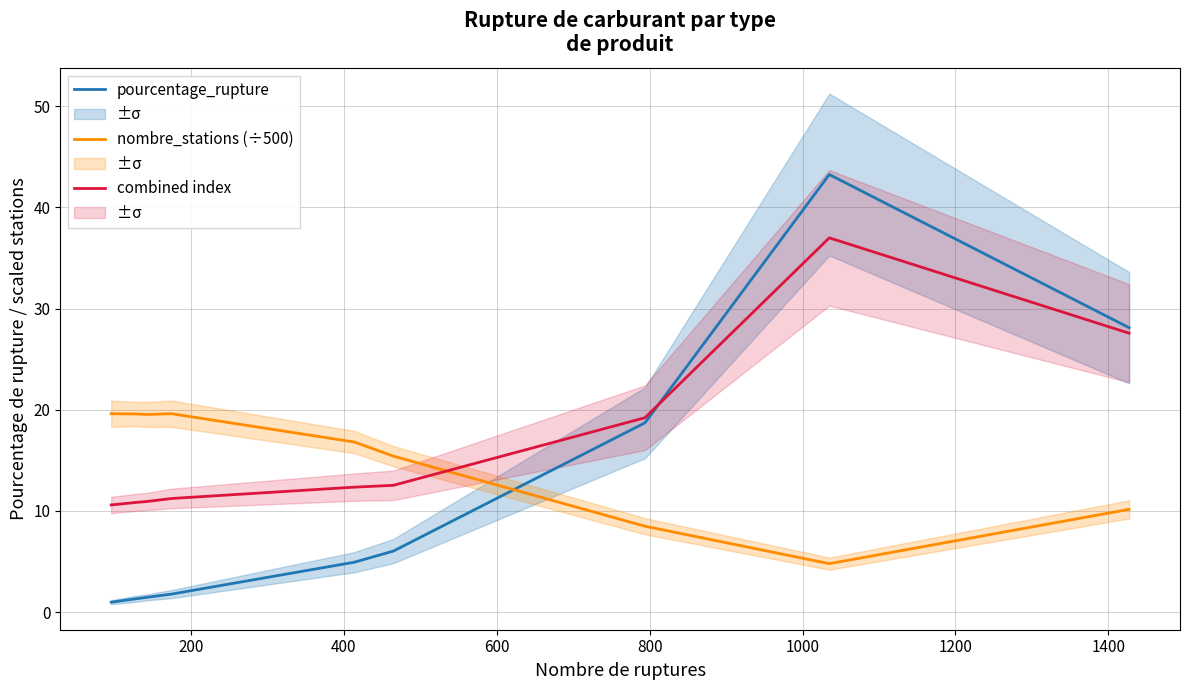

True or false: nombre_stations (÷500) and combined index intersect in this chart.

True